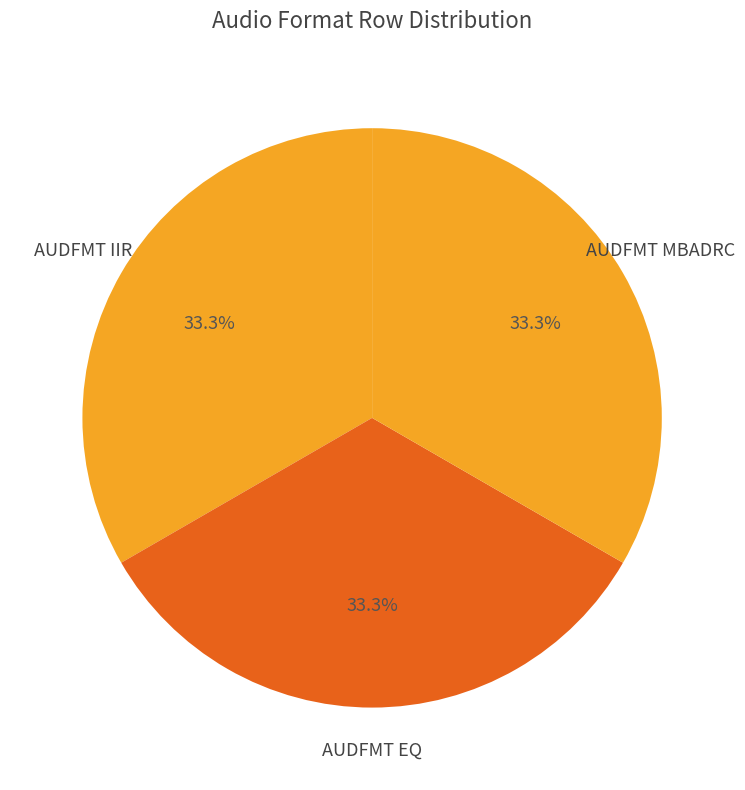

How many segments does this pie chart have?

3